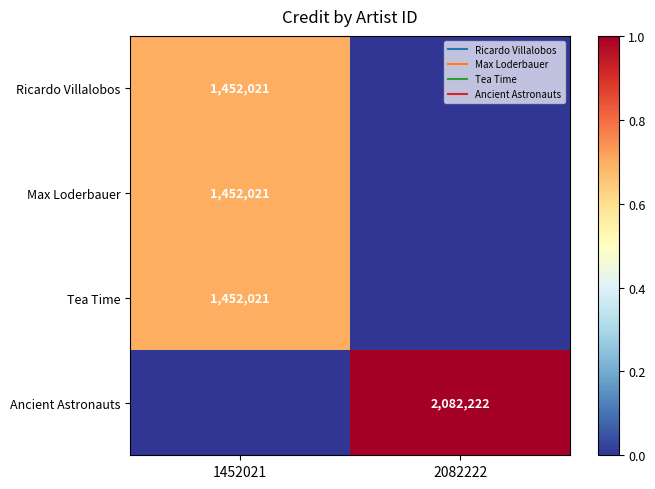

Rank the categories by Ancient Astronauts value from lowest to highest.

1452021, 2082222